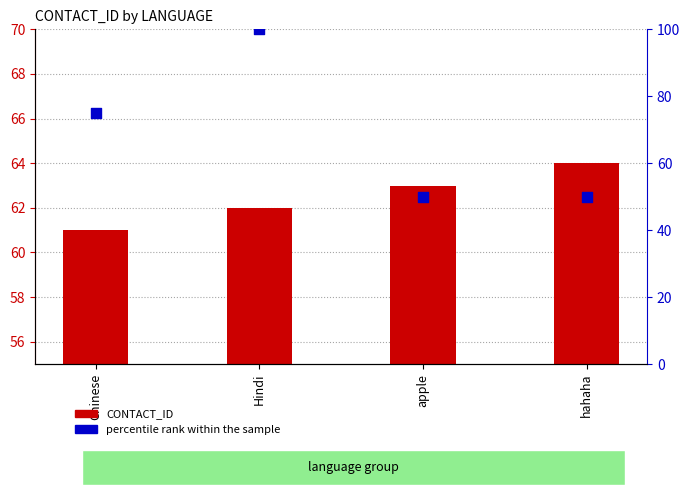

Which series contains the highest Y value?

percentile rank within the sample